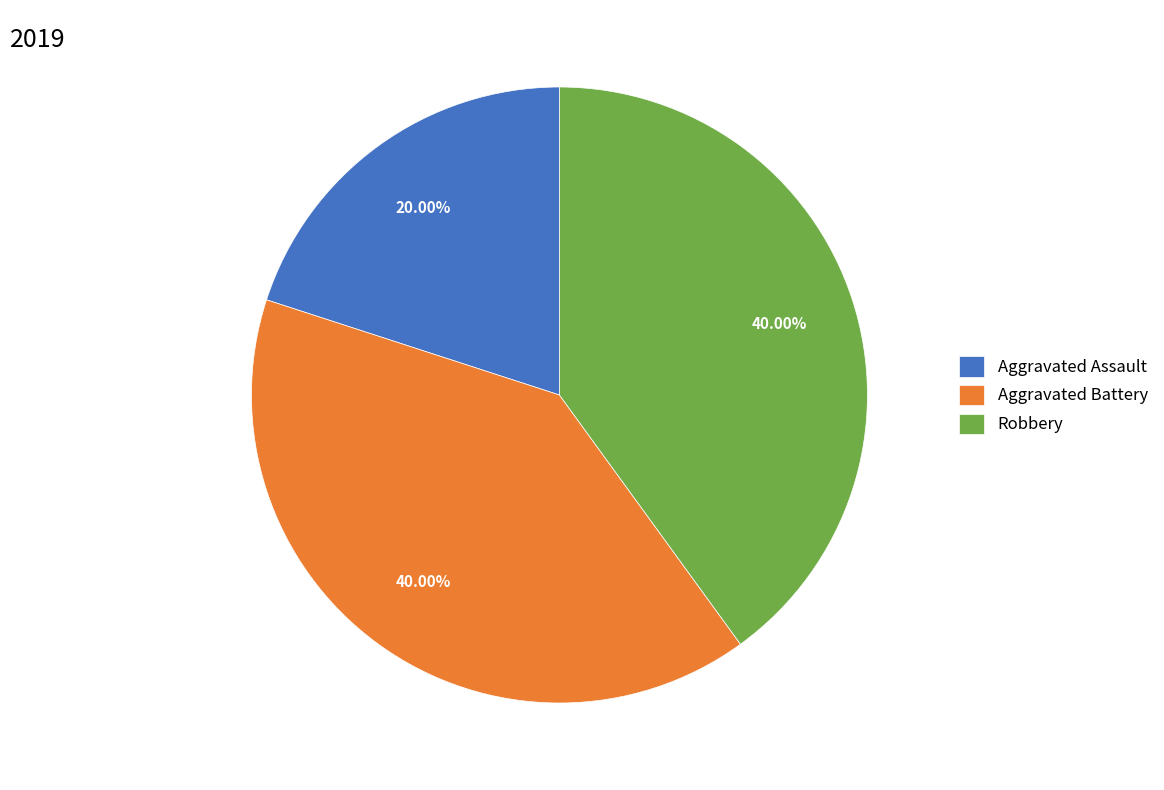

What percentage do Robbery and Aggravated Assault together represent?

60.0%